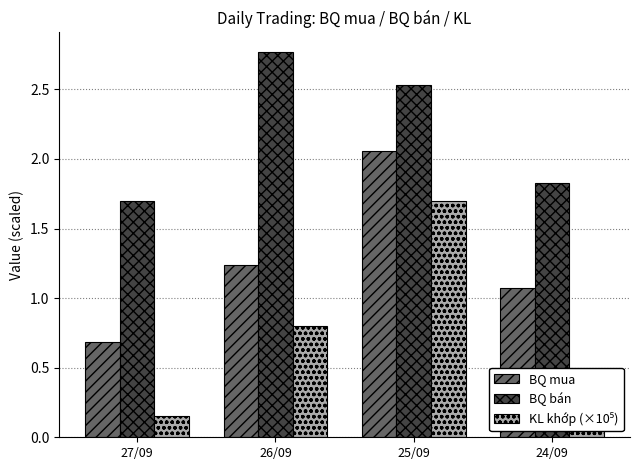

What is the label of the 2nd bar from the left?

26/09